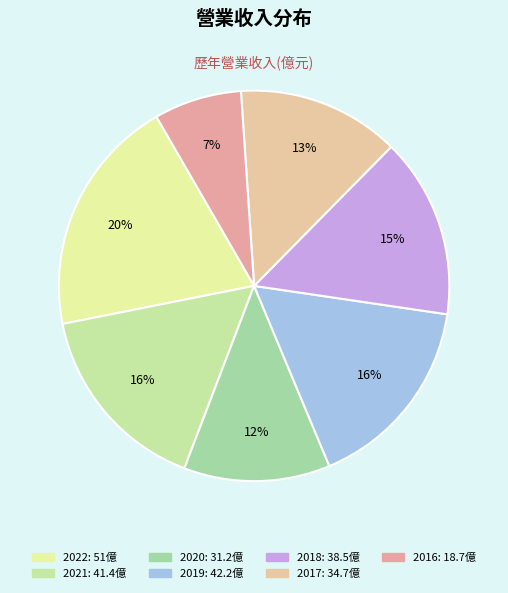

What is the largest slice in the pie chart?

2022